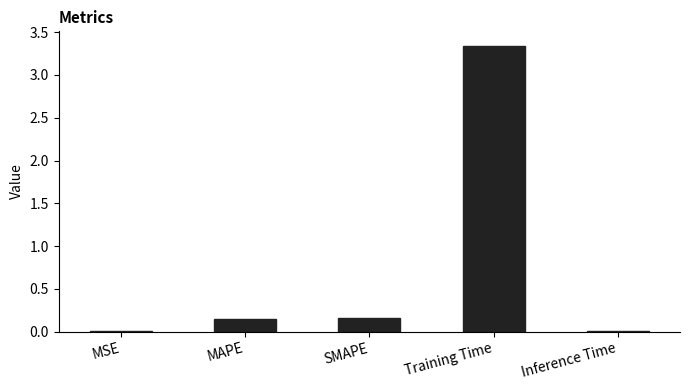

Which category has the highest value across all series?

Training Time